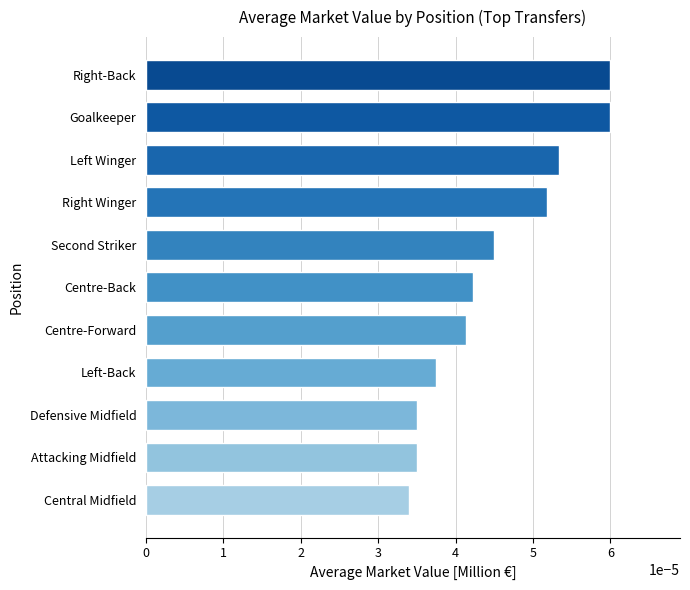

Which has a higher value, Centre-Forward or Attacking Midfield?

Centre-Forward